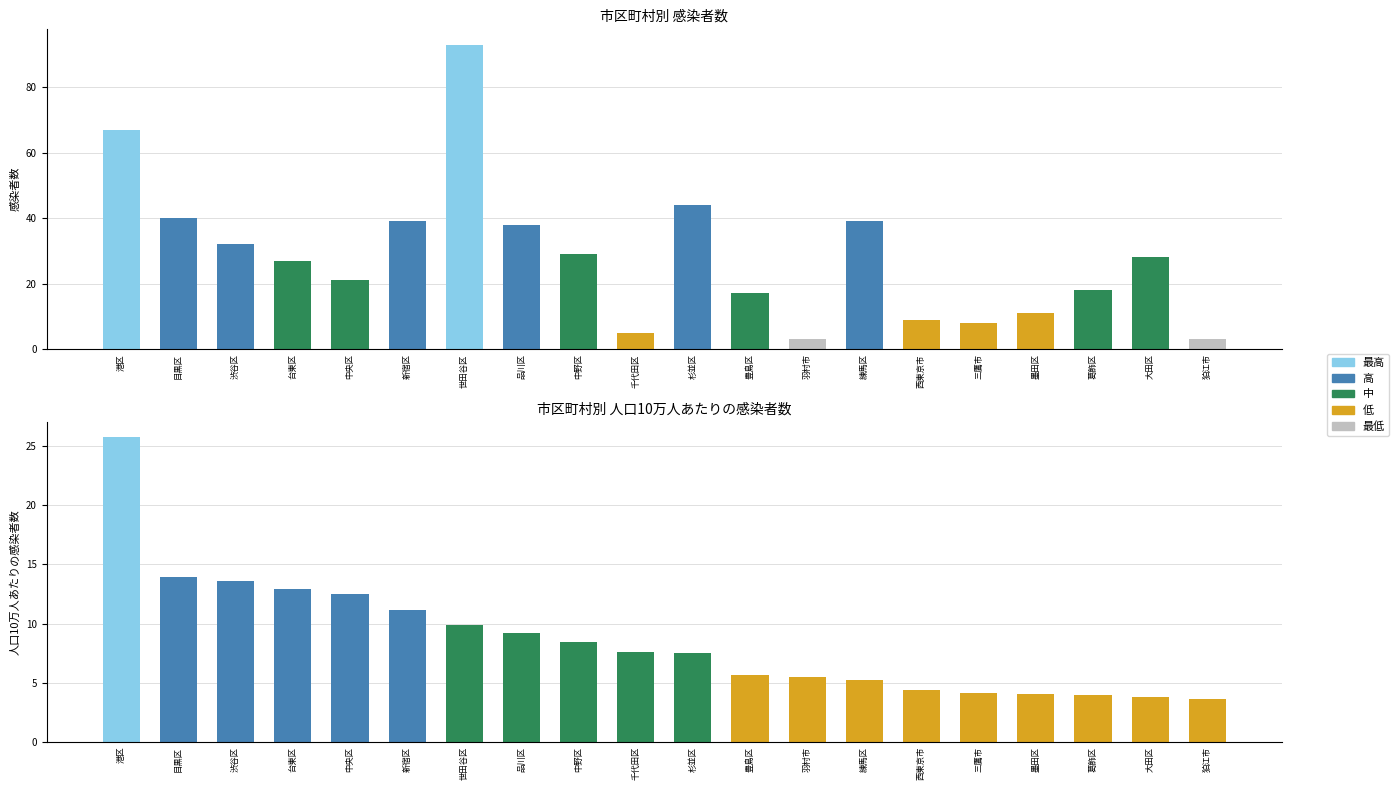

The value of 人口10万人あたりの感染者数 at 台東区 is 16.8. True or false?

False